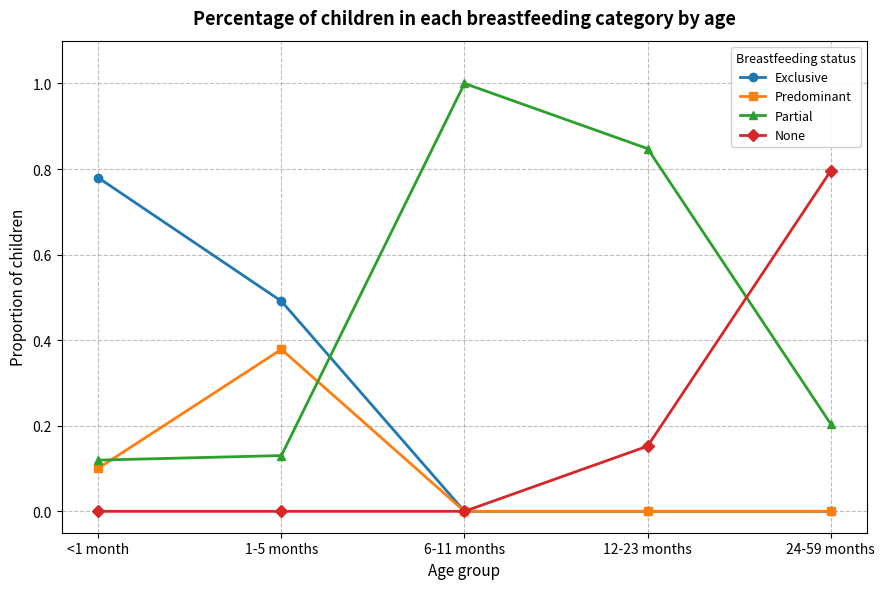

What is the label of the 2nd point from the left?

1-5 months